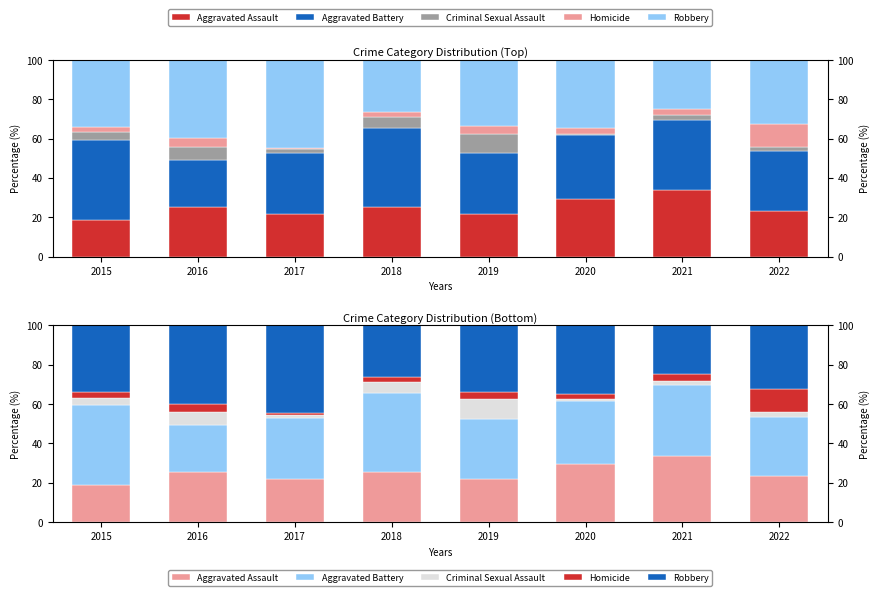

What is the value of the Robbery bar at the 6th from the left?

34.8